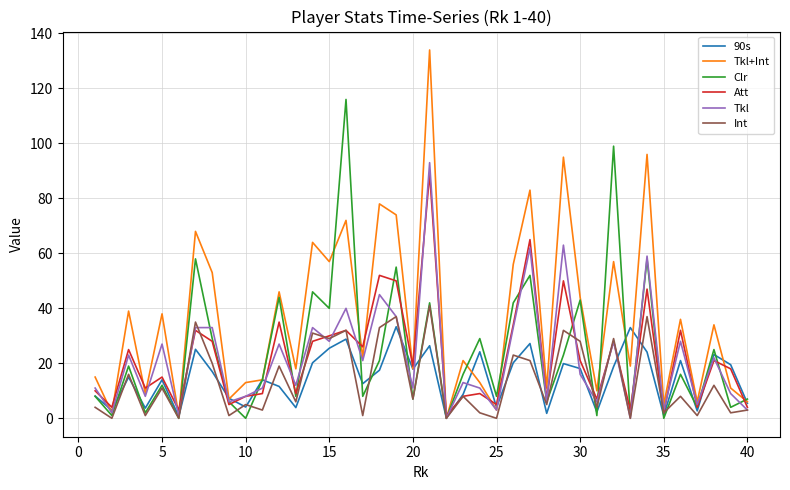

What is the difference between the maximum and minimum values in the Tkl+Int series?

134.0